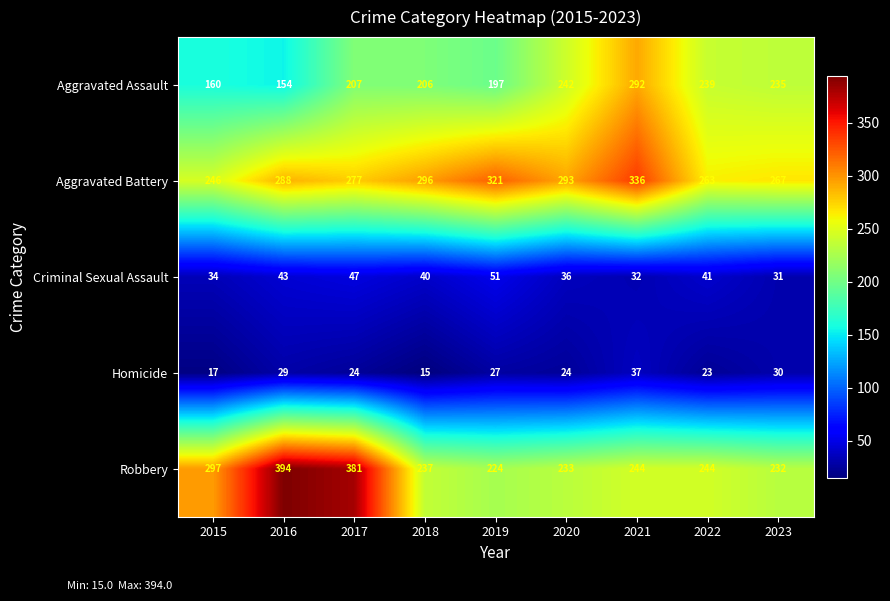

Count the number of data series in this chart.

5